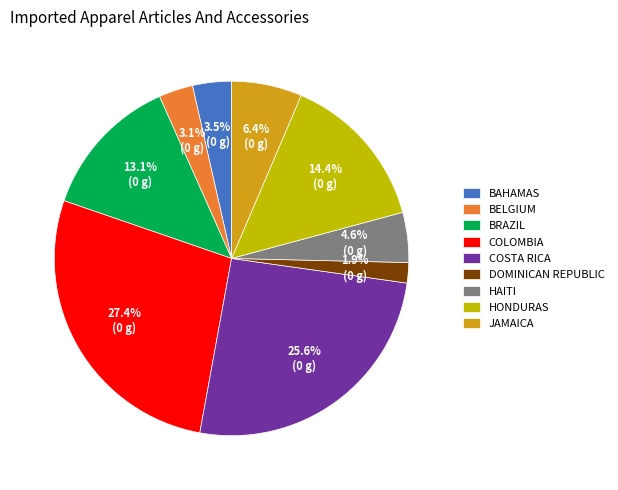

What percentage do BAHAMAS and DOMINICAN REPUBLIC together represent?

5.4%